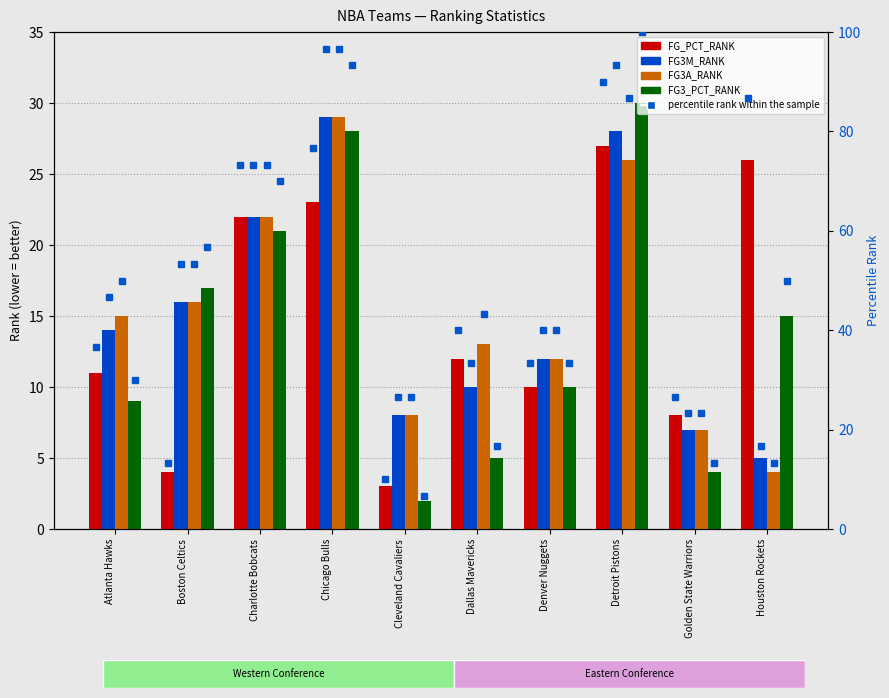

What is the sum of all FG3A_RANK values?

152